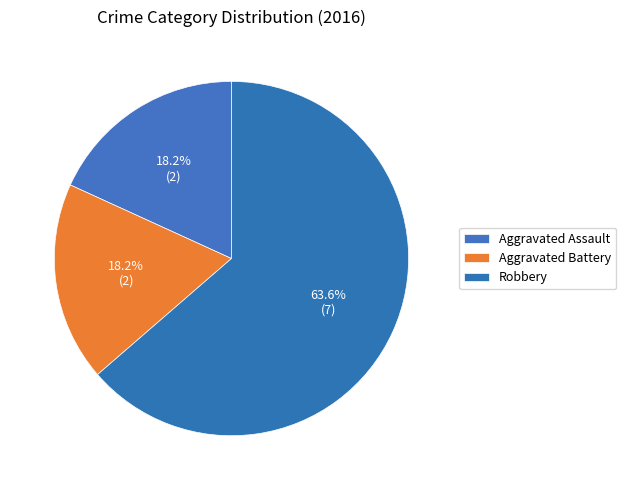

Does any single category account for the majority?

Yes